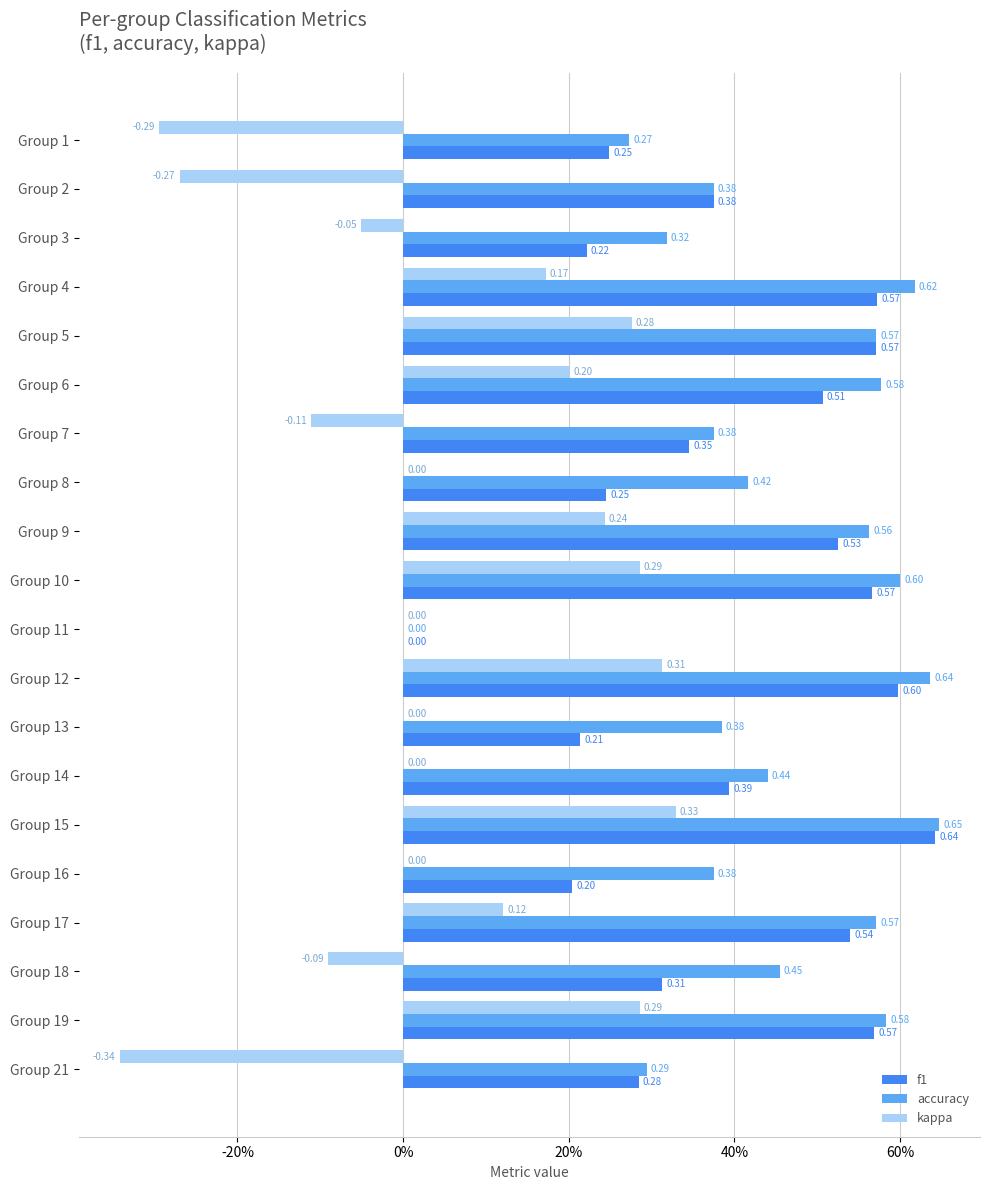

What is the sum of all accuracy values?

9.1